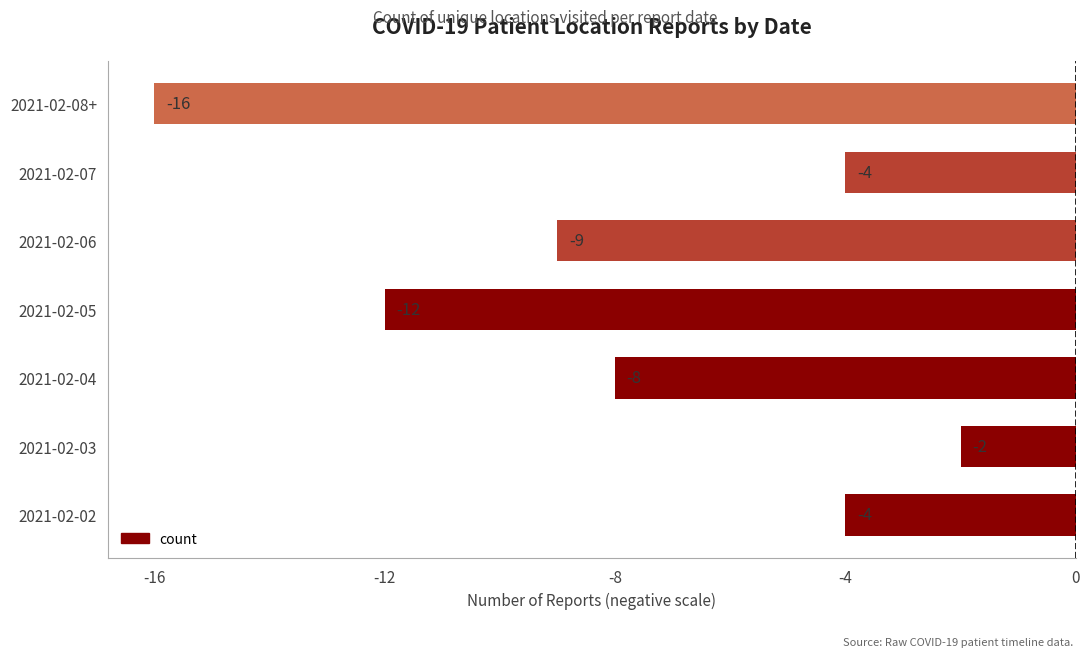

What is the greatest value displayed?

-2